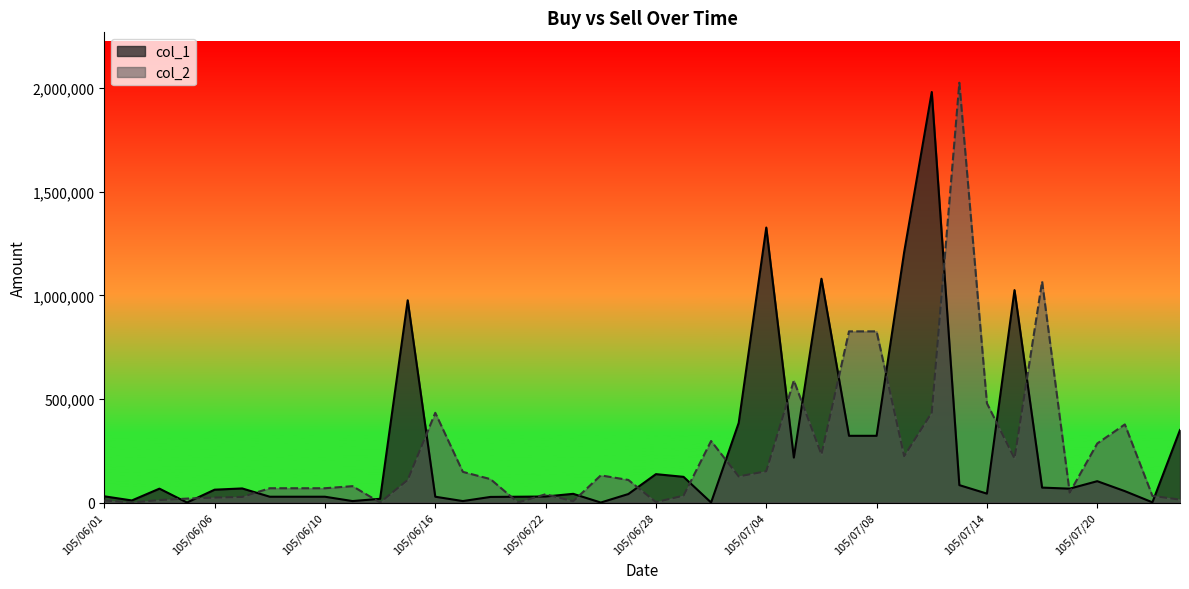

What is the sum of all col_2 values?

9748000